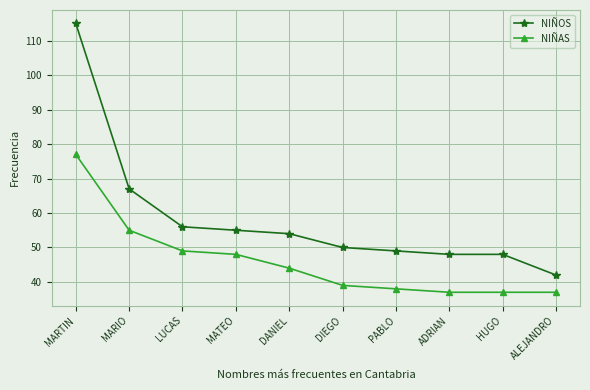

Rank the series by their average value, from highest to lowest.

NIÑOS, NIÑAS